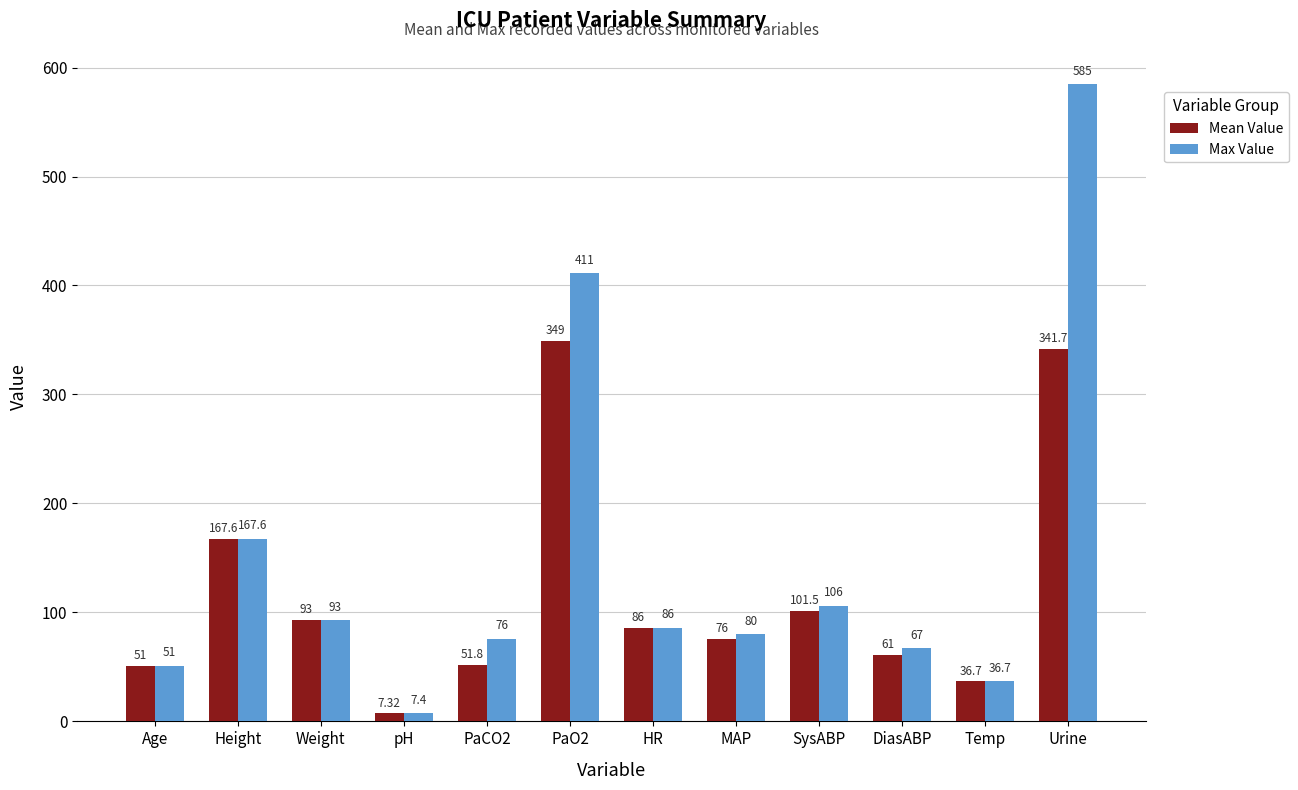

What is the label of the 6th bar from the right?

HR